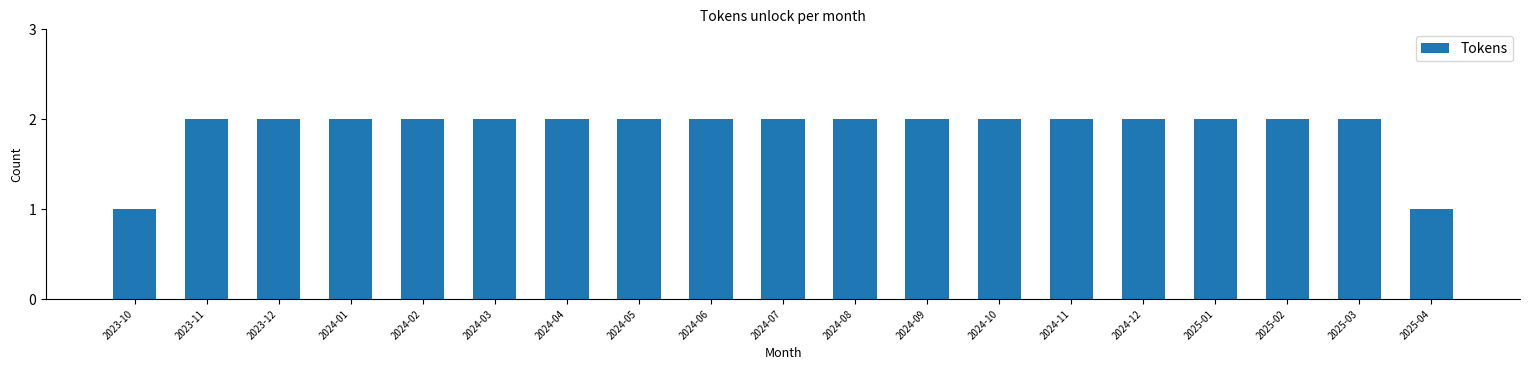

Reading right to left, transcribe all the data shown in this chart.

1	2	2	2	2	2	2	2	2	2	2	2	2	2	2	2	2	2	1